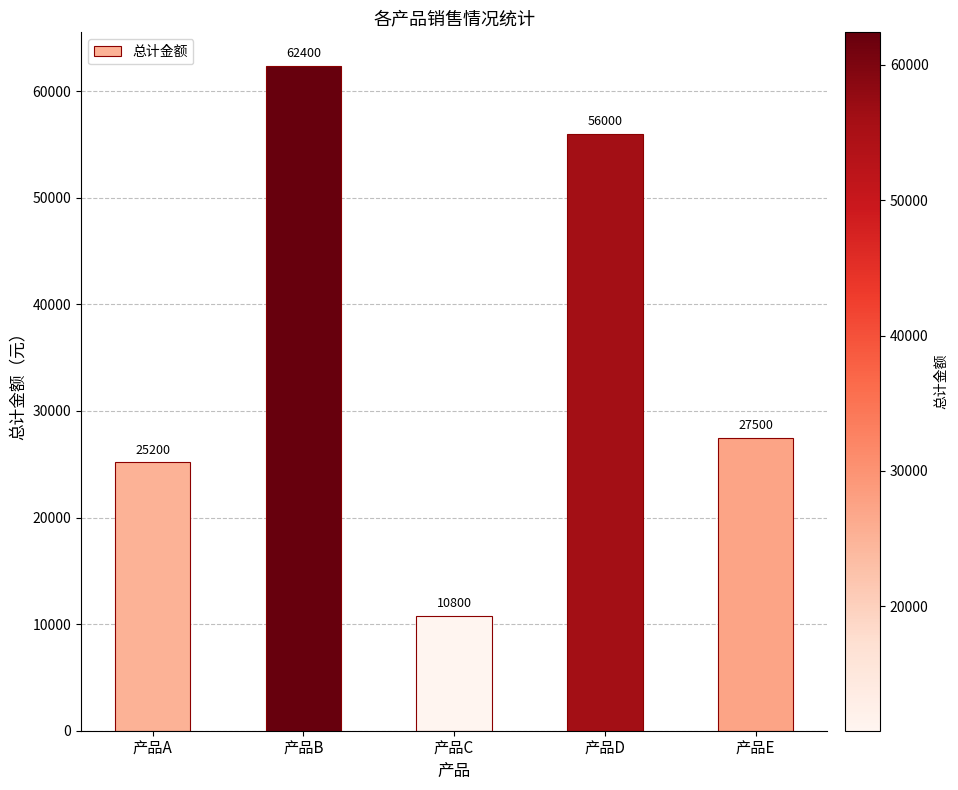

What is the difference between the second highest and second lowest values?

30800